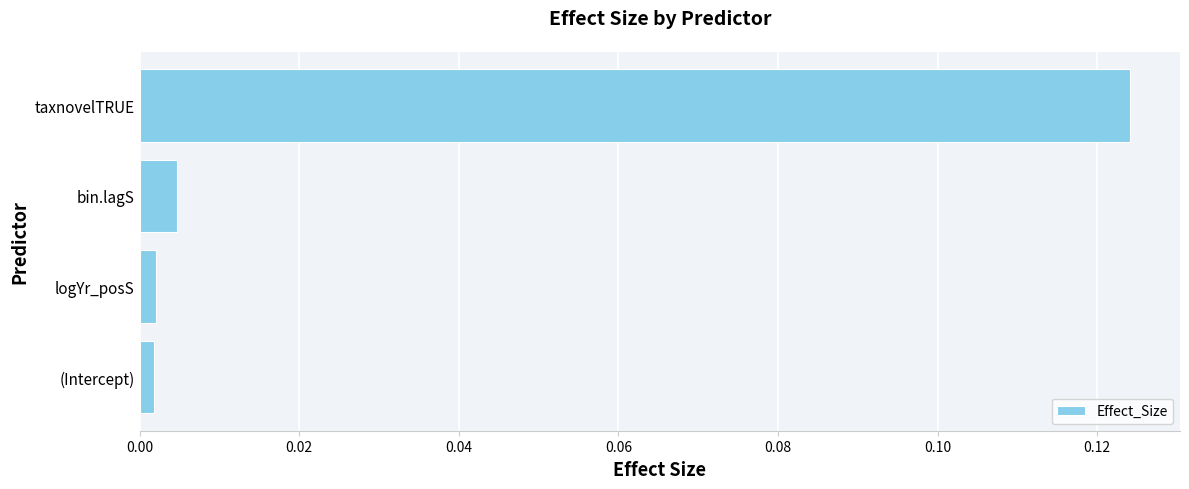

What is the change in value from bin.lagS to taxnovelTRUE?

+0.1